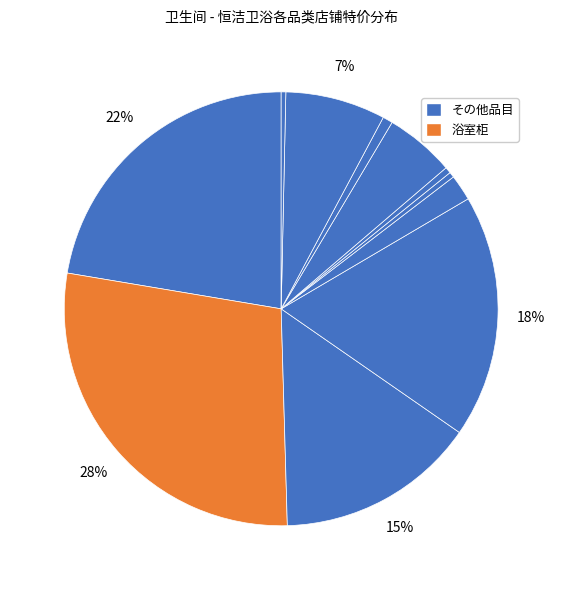

How many segments does this pie chart have?

11